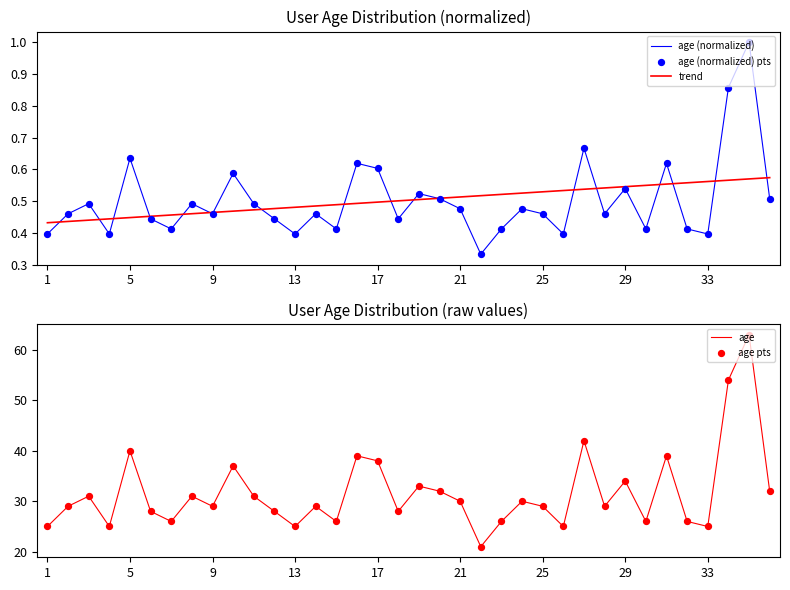

What are all the series names shown in the legend?

age (normalized), trend, age (normalized) pts, age, age pts